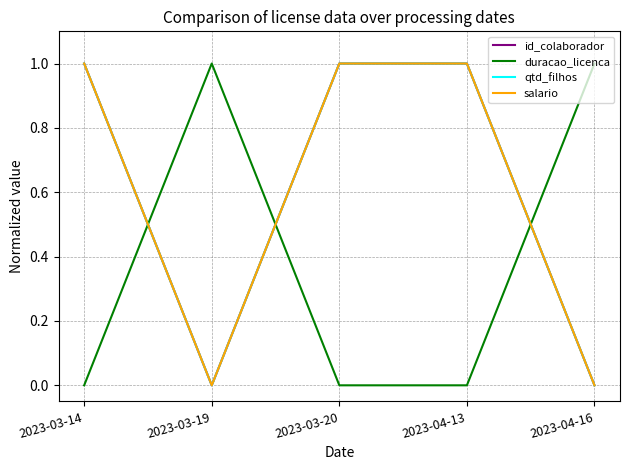

Does the chart display data point markers on the line(s)?

No